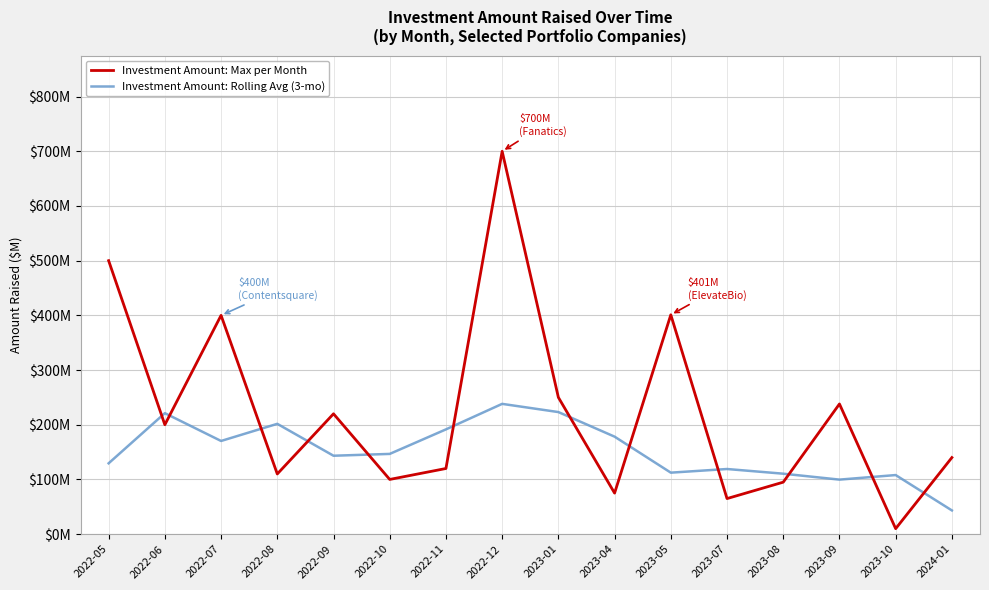

What are all the series names shown in the legend?

Investment Amount: Max per Month, Investment Amount: Rolling Avg (3-mo)